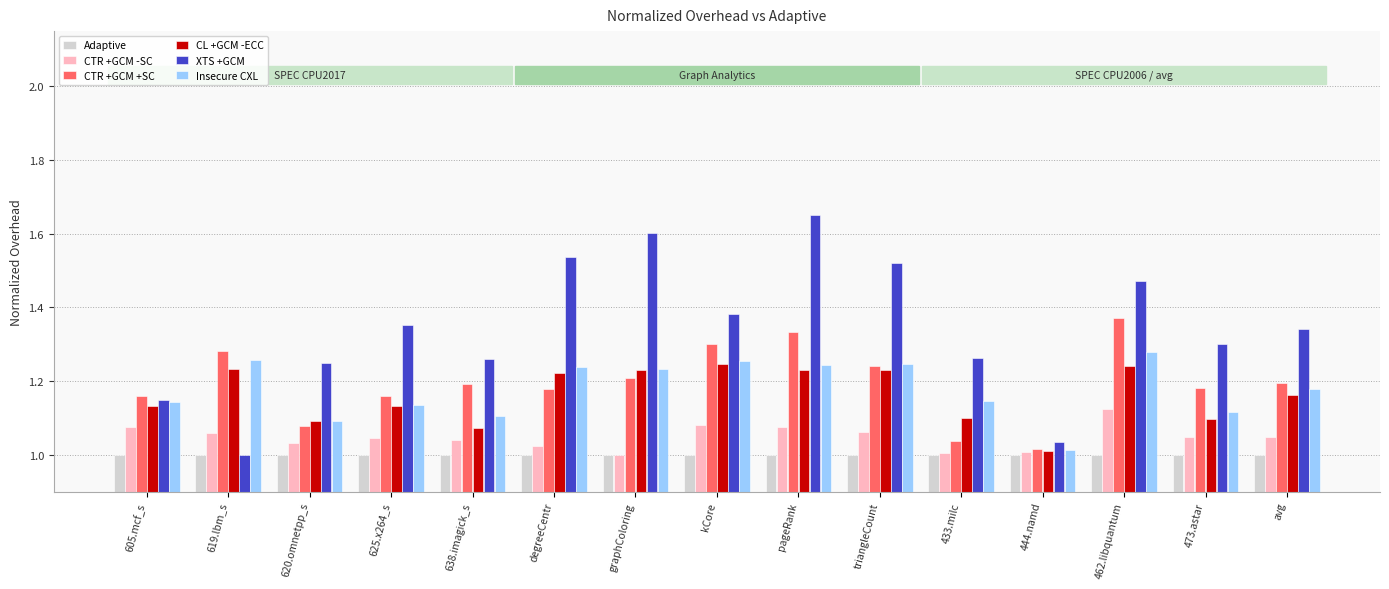

Is the value of Insecure CXL at degreeCentr greater than the value of CTR +GCM -SC at 638.imagick_s?

Yes